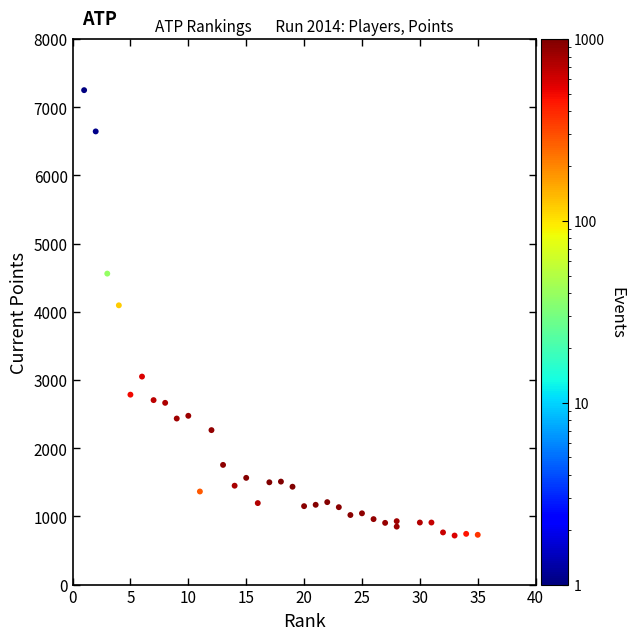

What Y value in the scatter plot is closest to 3984?

4095